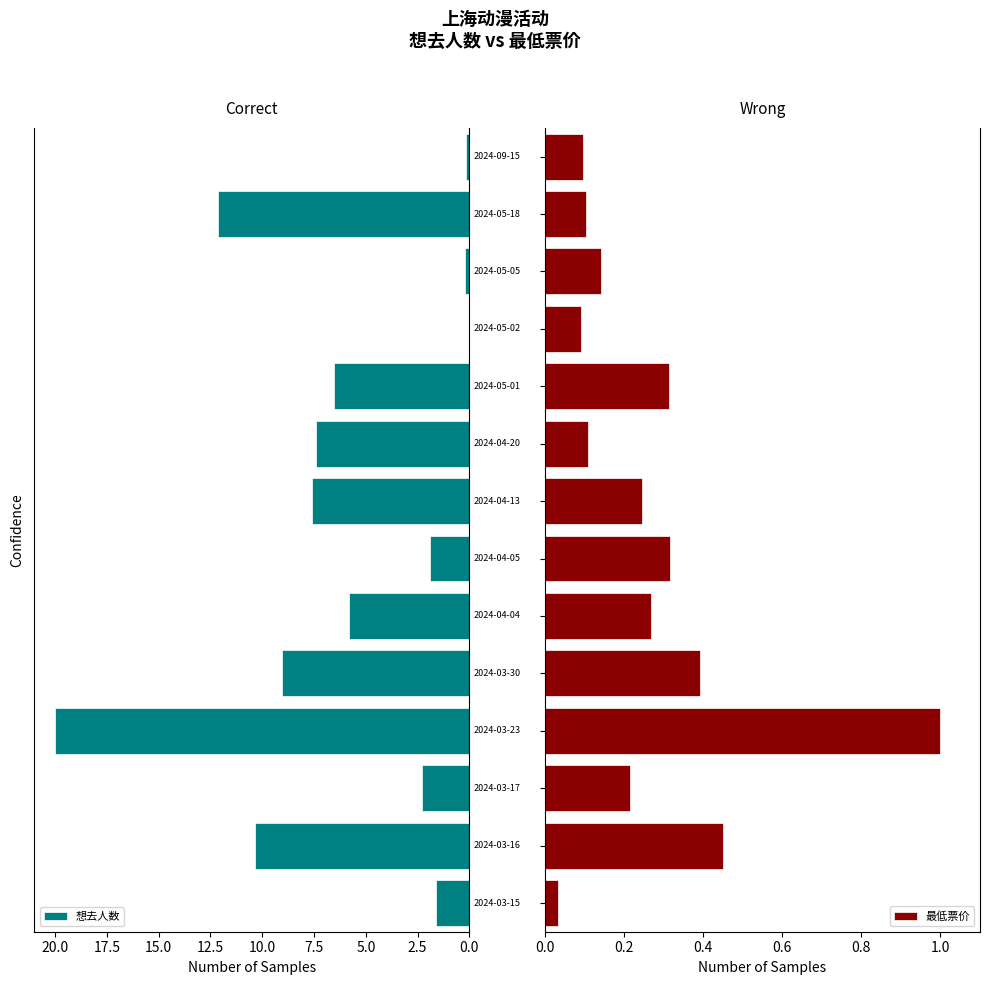

Which series has the largest total across all categories?

想去人数